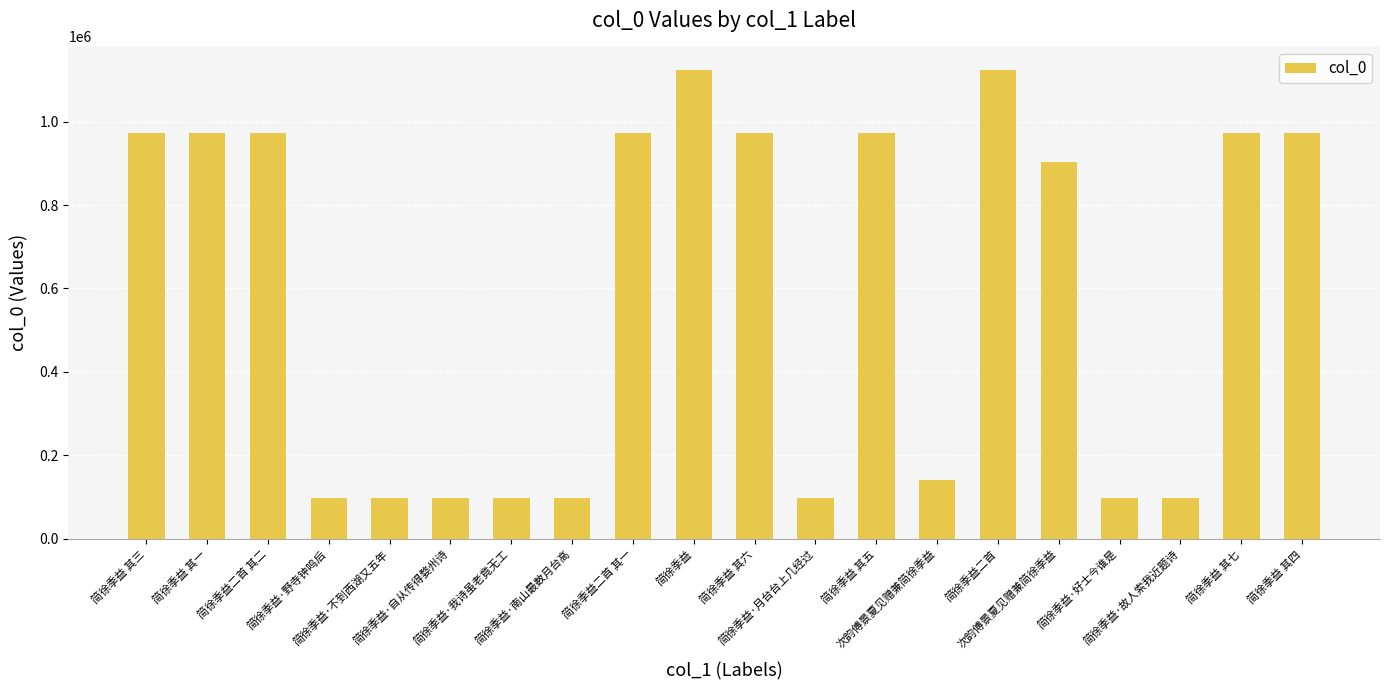

Does the chart contain stacked bars?

No